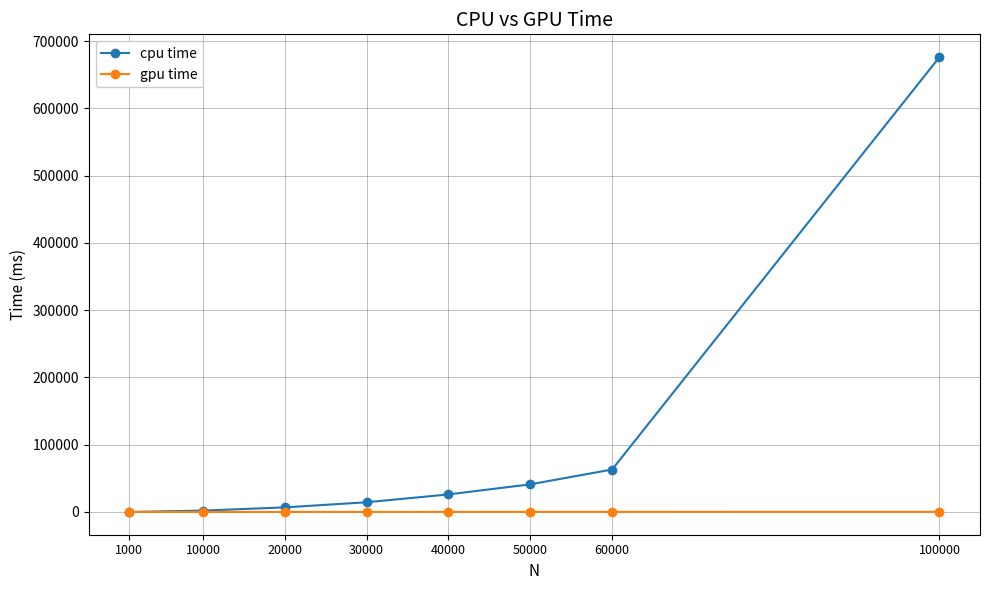

Which series has the largest range (max minus min)?

cpu time